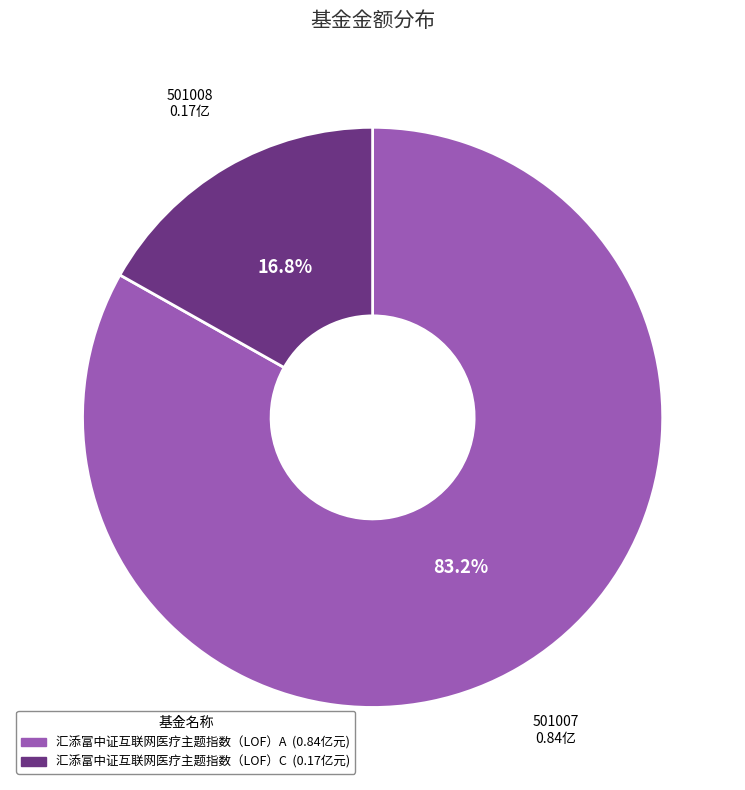

Does any single category account for the majority?

Yes